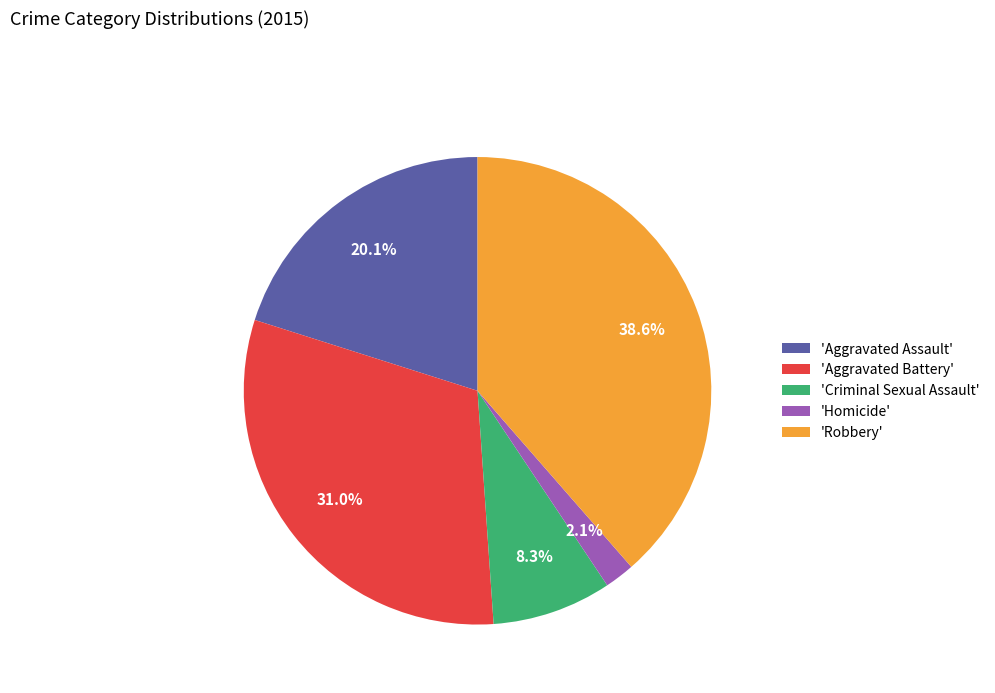

Is the sum of 'Aggravated Battery' and 'Homicide' greater than half?

No